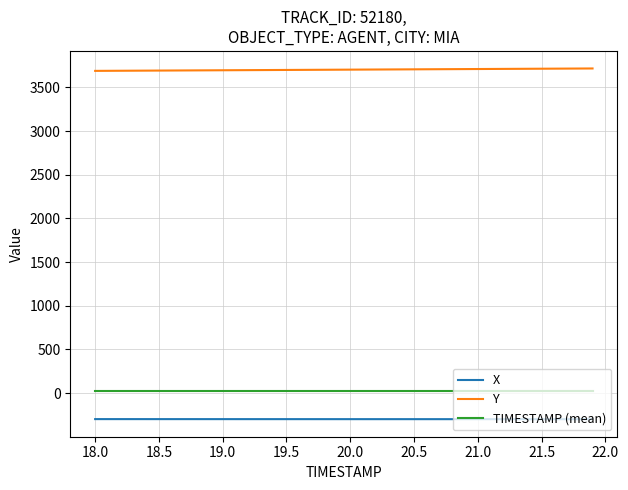

What is the difference between the maximum and minimum values in the X series?

0.9